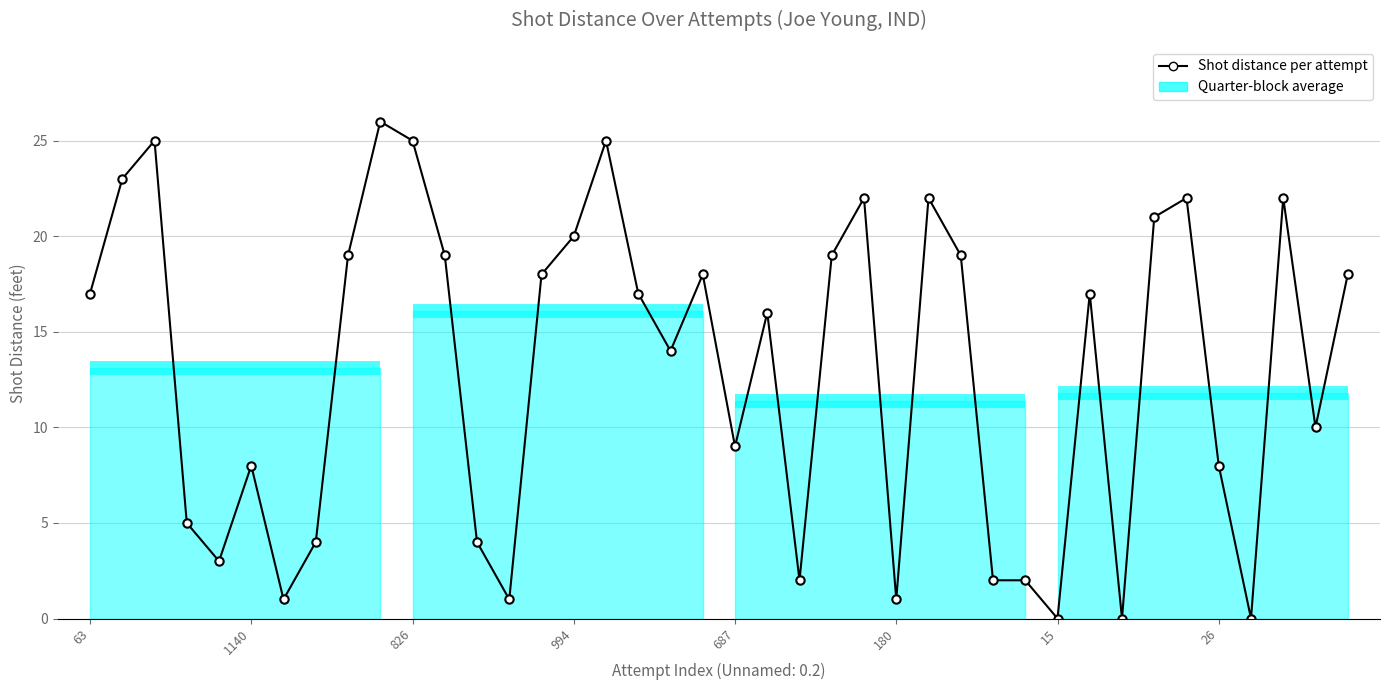

Is this an area chart (filled region under the line)?

No